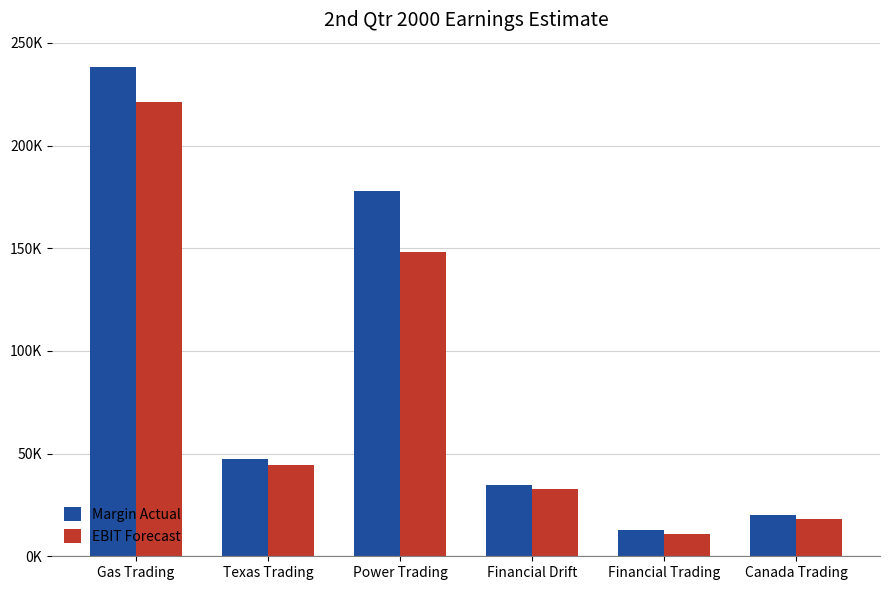

Which series has the largest range (max minus min)?

Margin Actual